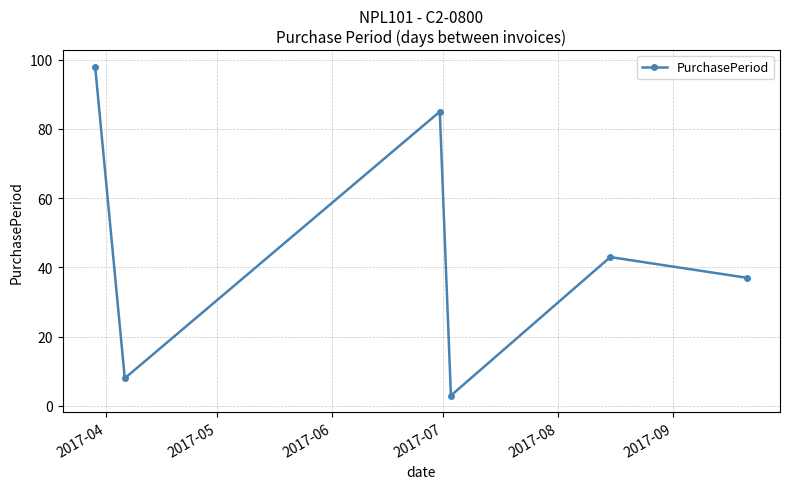

What is the difference between the maximum and minimum values?

95